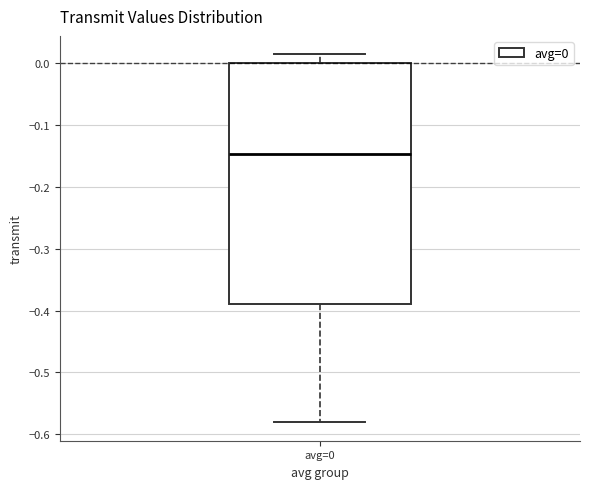

Transcribe this box plot: give where the median line is, the range the box spans, and where the two whiskers end, as read against the y-axis. The values are not printed on the chart, so give them approximately, as read against the axis.

median -0.15, box -0.39 to 0.00, whiskers -0.58 to 0.01